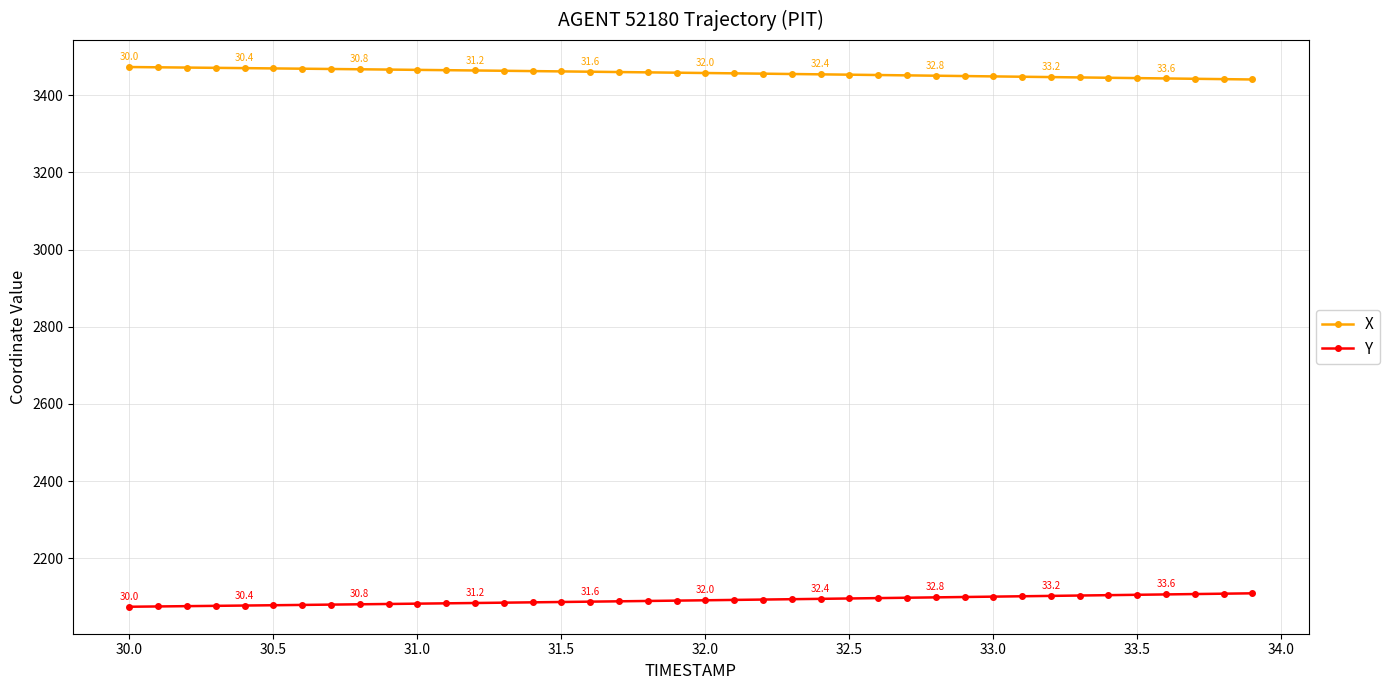

What is the value of the X point at the 32nd from the left?

3447.9